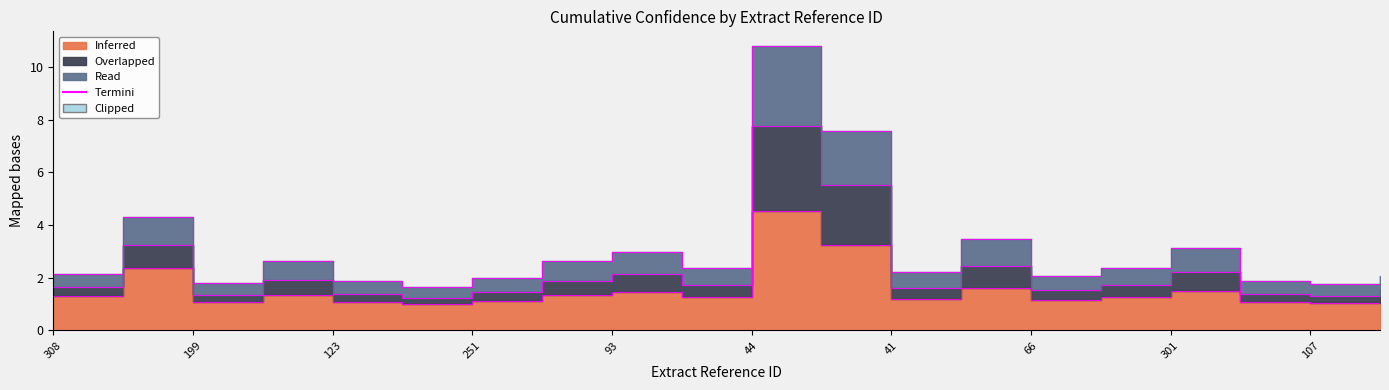

What is the spread (max minus min) of values at 123?

0.8